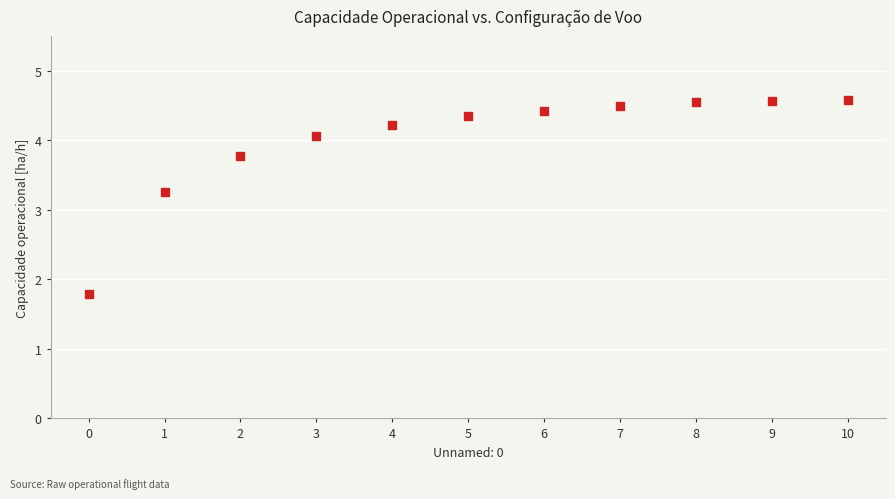

What Y value in the scatter plot is closest to 3?

3.3